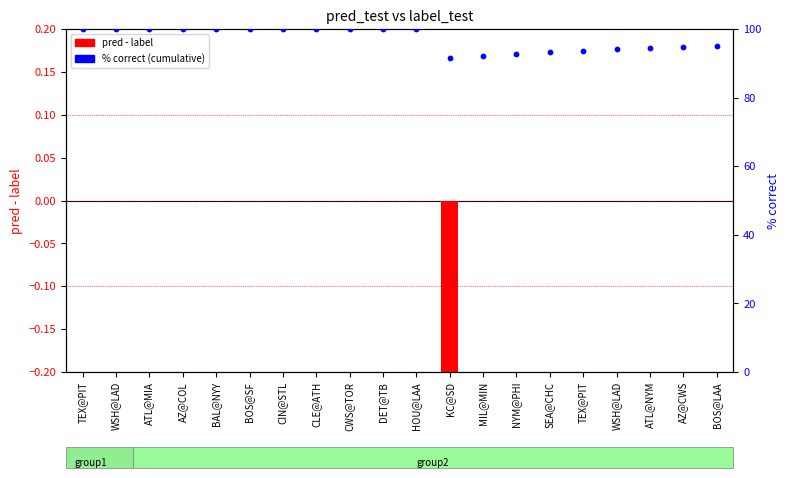

What is the total value across all series at AZ@CWS?

94.7